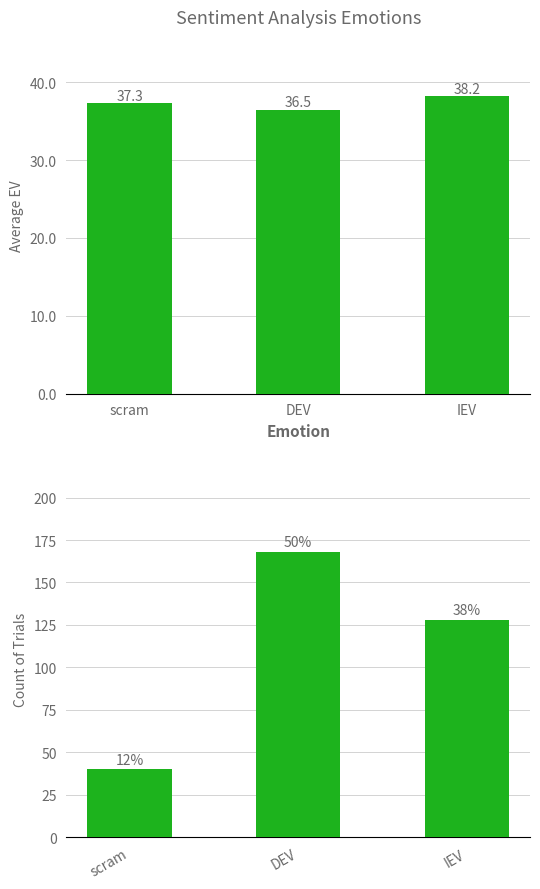

Count the number of categories in the chart.

3